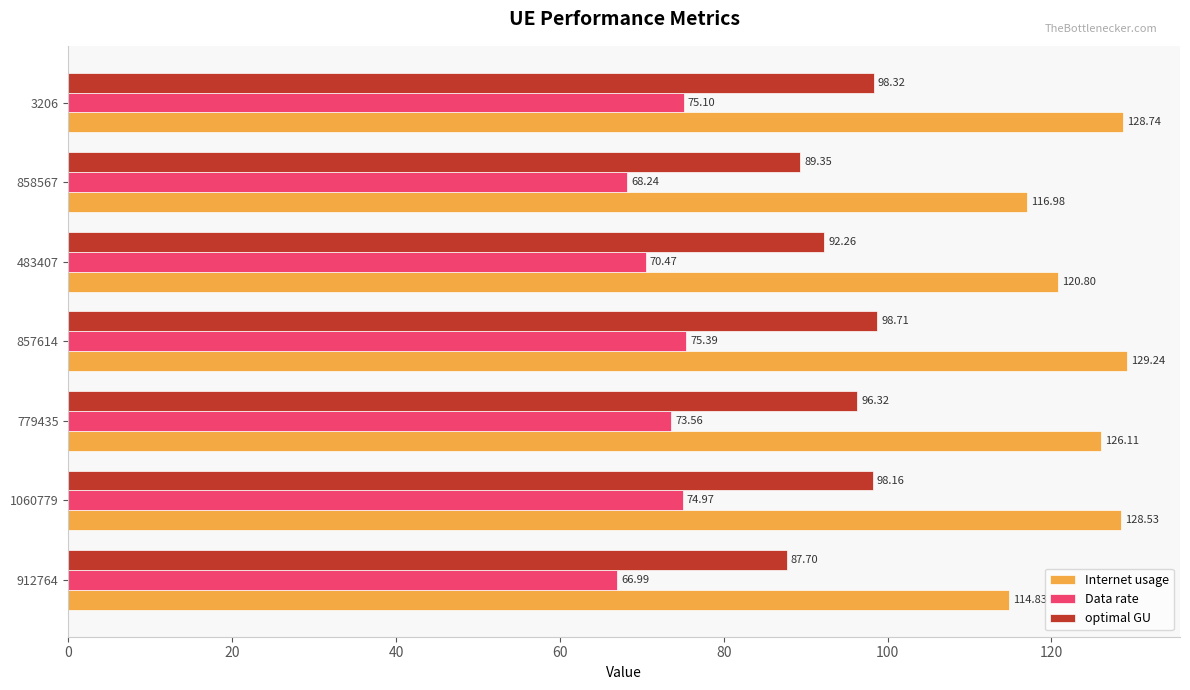

List the labels in order of optimal GU value, largest first.

857614, 3206, 1060779, 779435, 483407, 858567, 912764